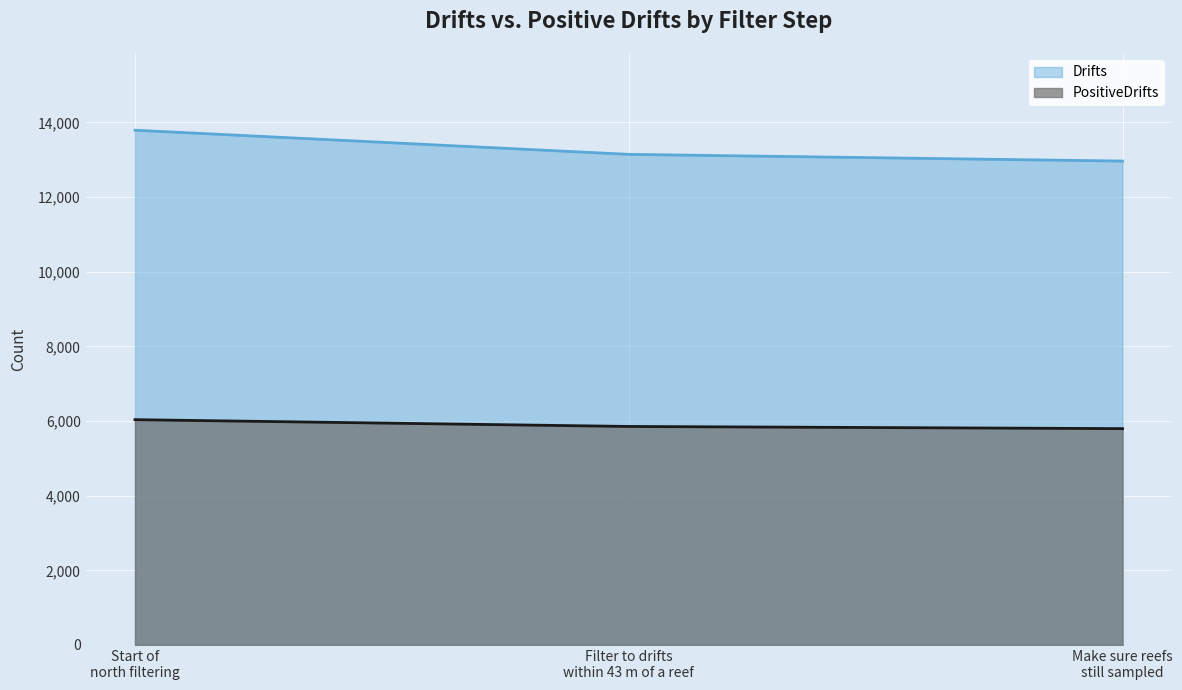

Which series has the largest total across all categories?

Drifts